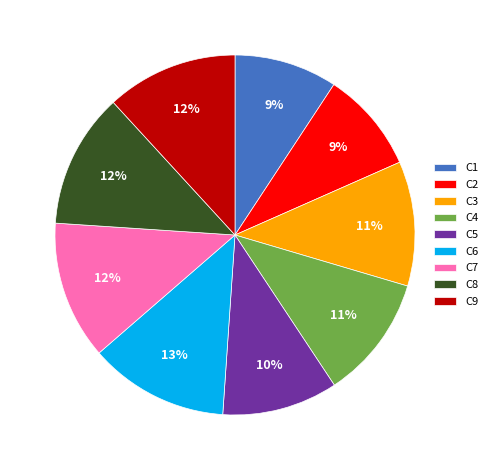

Approximately how many times larger is the value at C2 compared to C3?

0.8